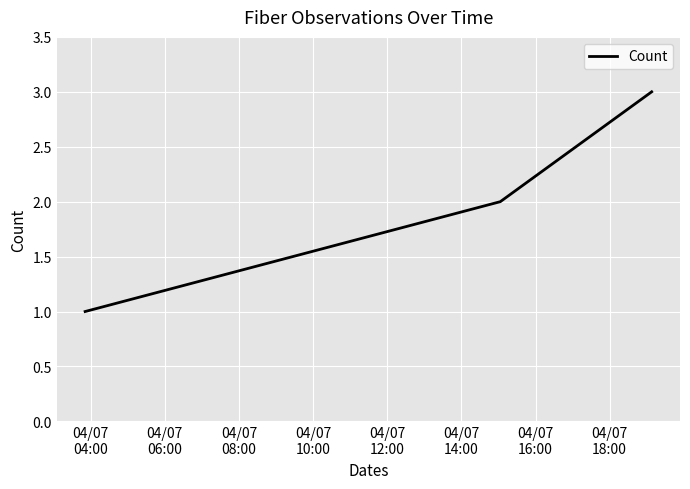

How many categories are shown in the chart?

3